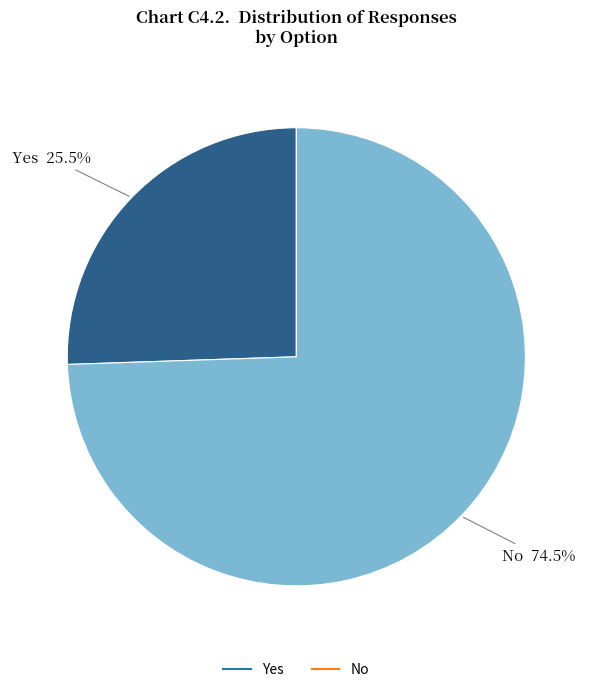

Approximately how many times larger is the value at No compared to Yes?

2.9